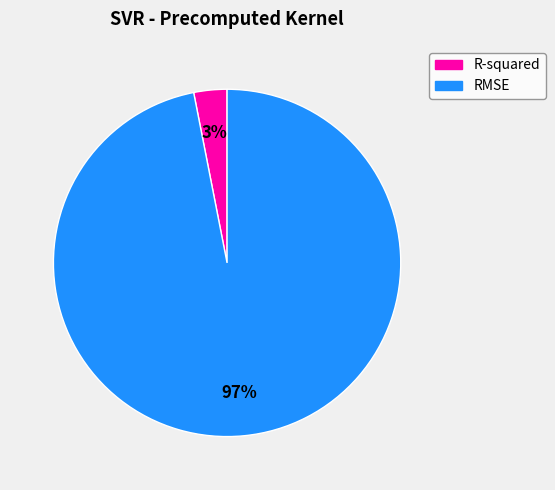

To the nearest percent, what portion does RMSE represent?

97%